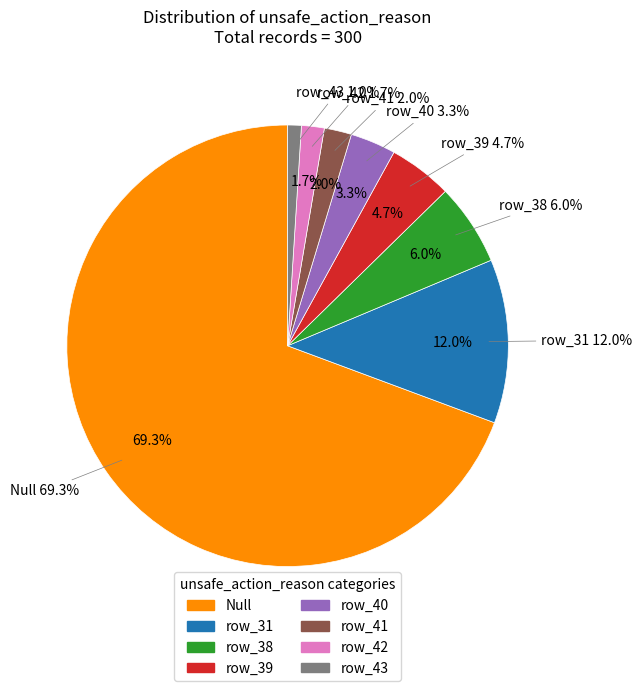

Rank the categories by value from highest to lowest.

Null, row_31, row_38, row_39, row_40, row_41, row_42, row_43